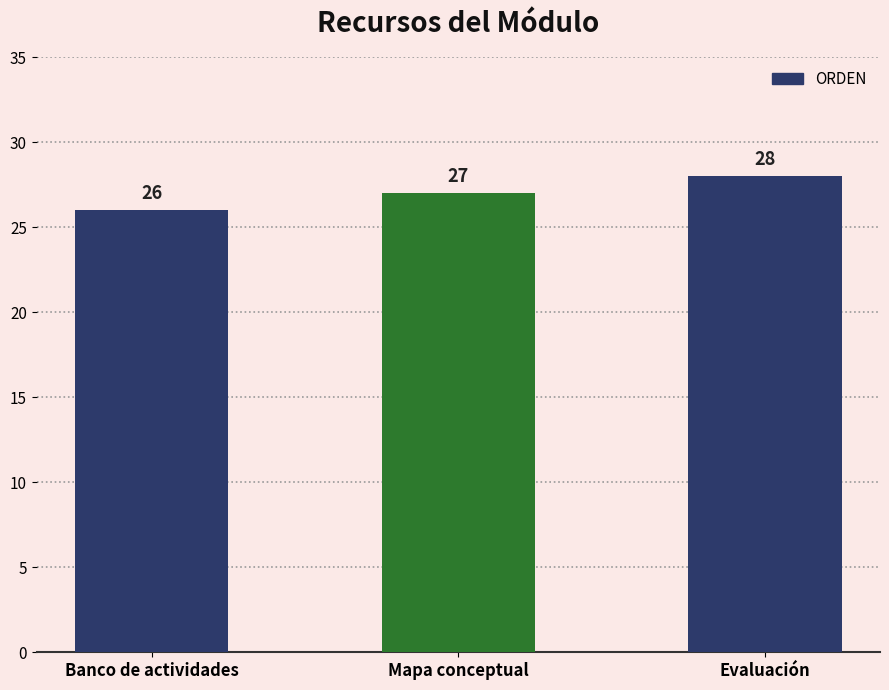

What position from the left is Evaluación?

3